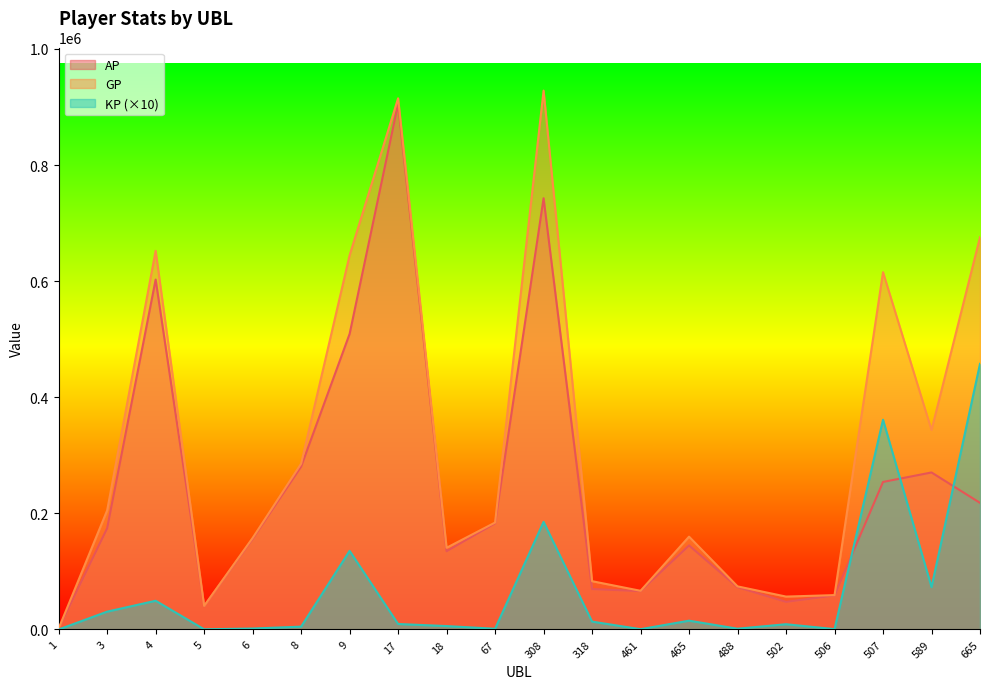

How many interior local valleys does the KP series have?

6